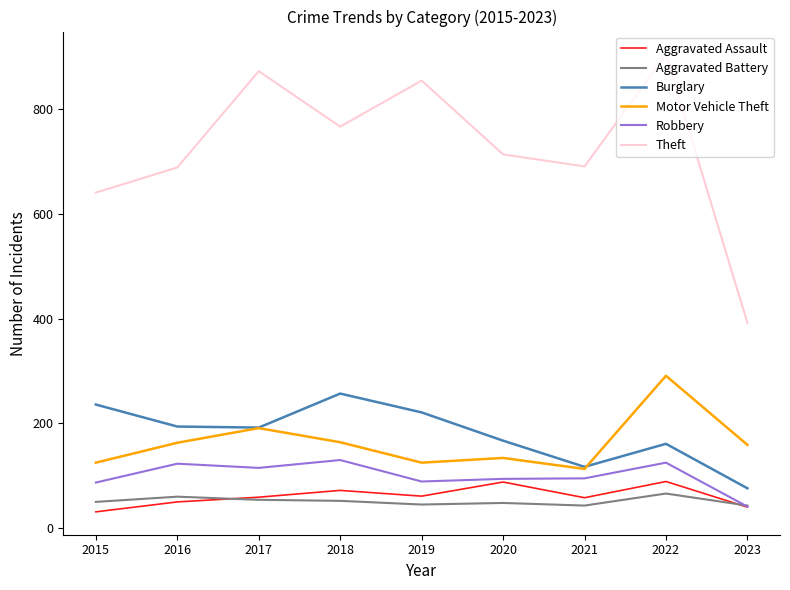

What is the difference between the highest and lowest values at 2015?

610